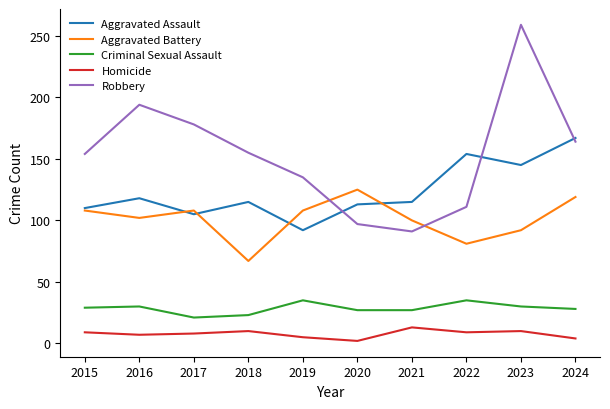

The value of Aggravated Battery at 2020 is 125. True or false?

True